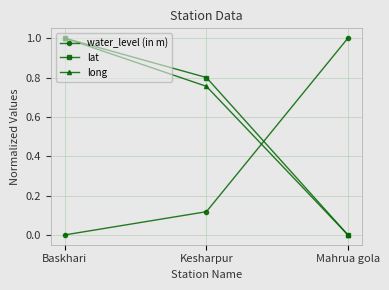

The water_level (in m) series shows 0.0 at Baskhari. True or false?

True